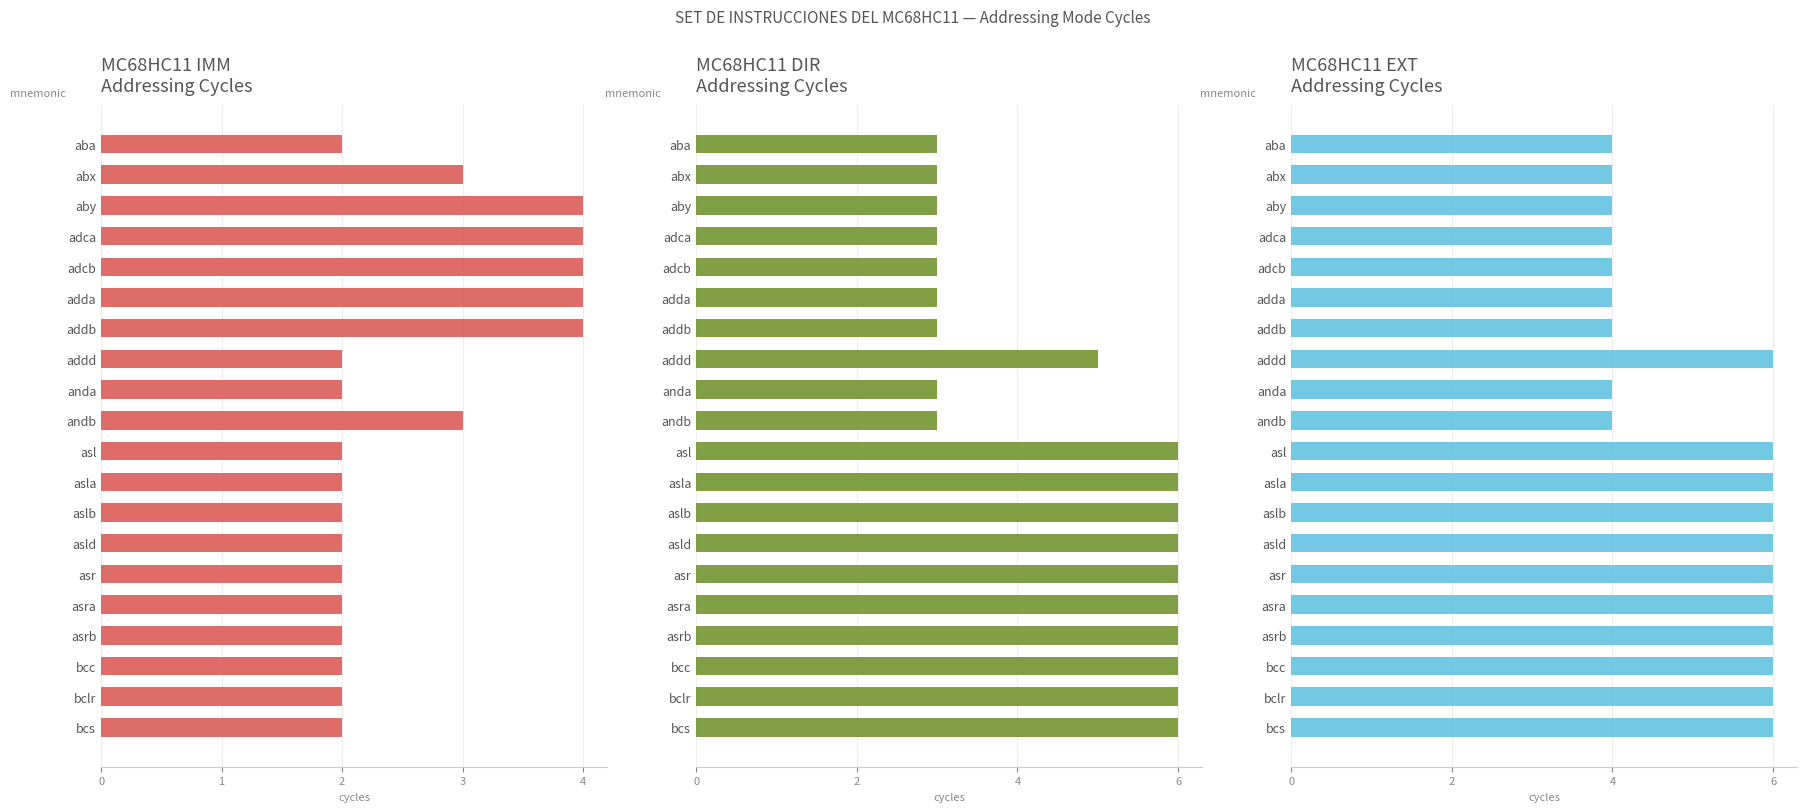

Which has a higher value, anda or bclr?

anda